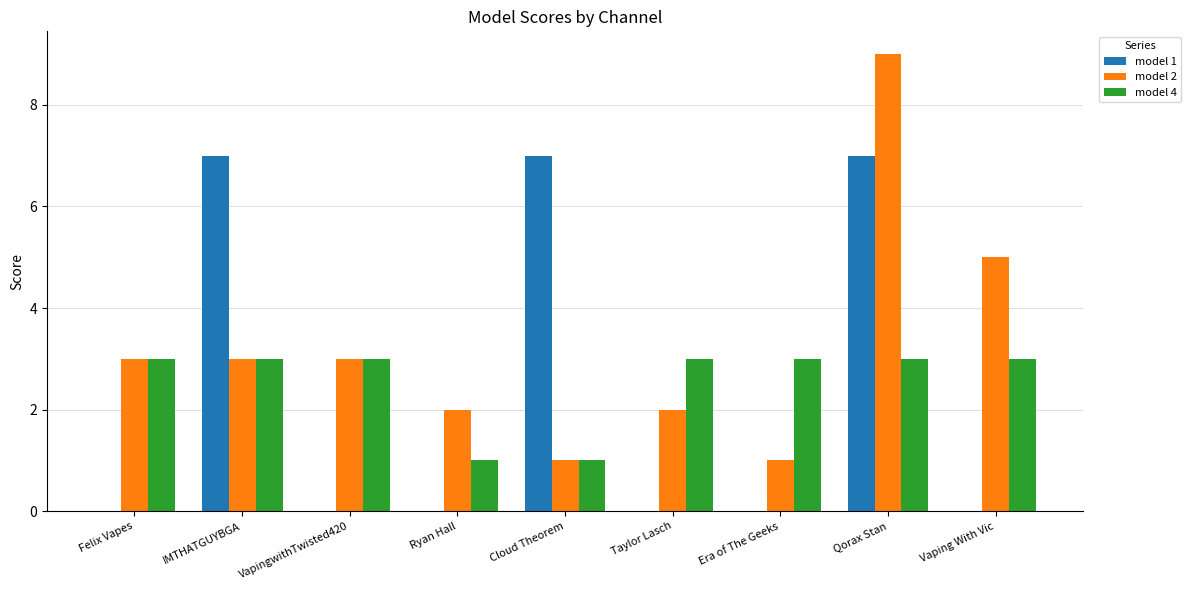

How many categories are shown in the chart?

9